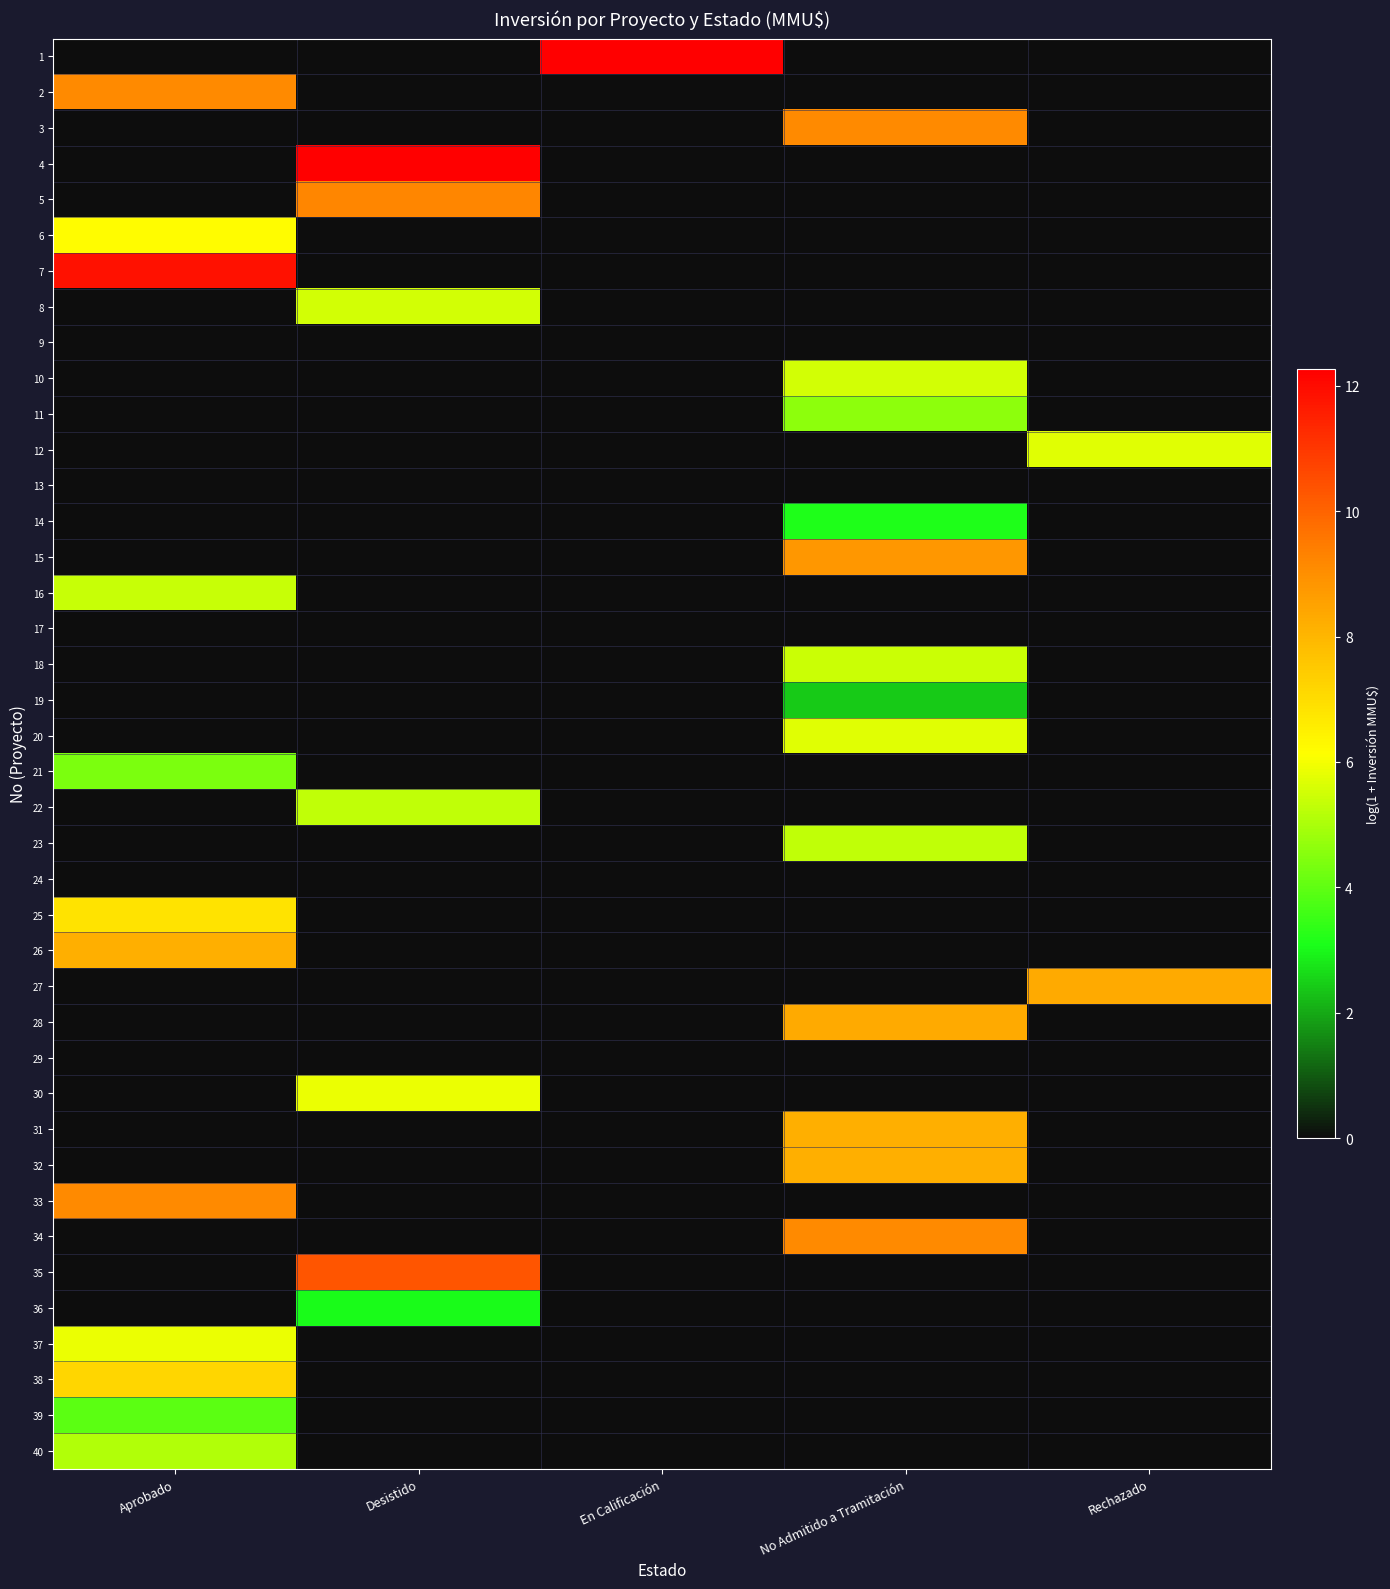

At how many categories does at least one series exceed 3?

5